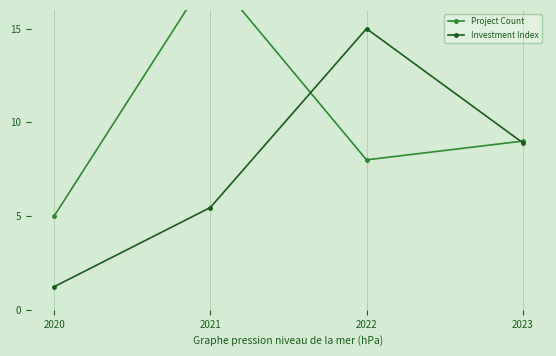

Reading left to right, extract all data points from this chart.

Project Count: 2020=5.0	2021=18.0	2022=8.0	2023=9.0
Investment Index: 2020=1.2	2021=5.5	2022=15.0	2023=8.9